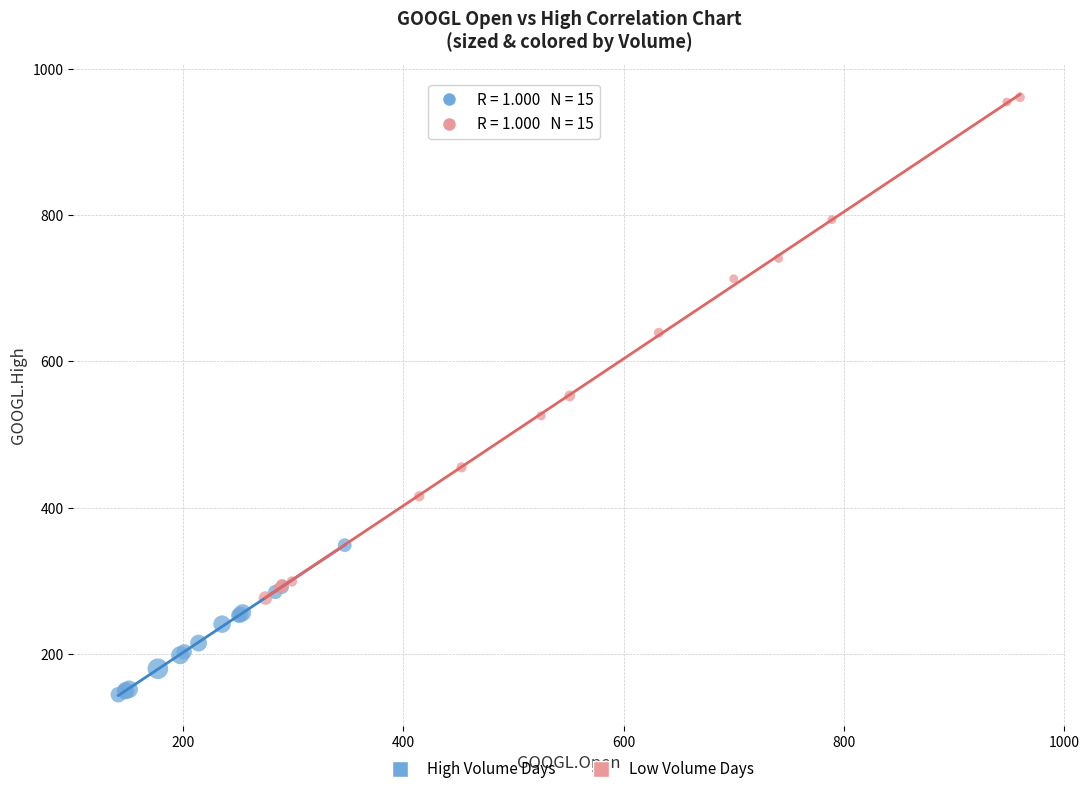

Which series reaches the minimum Y coordinate?

High Volume Days